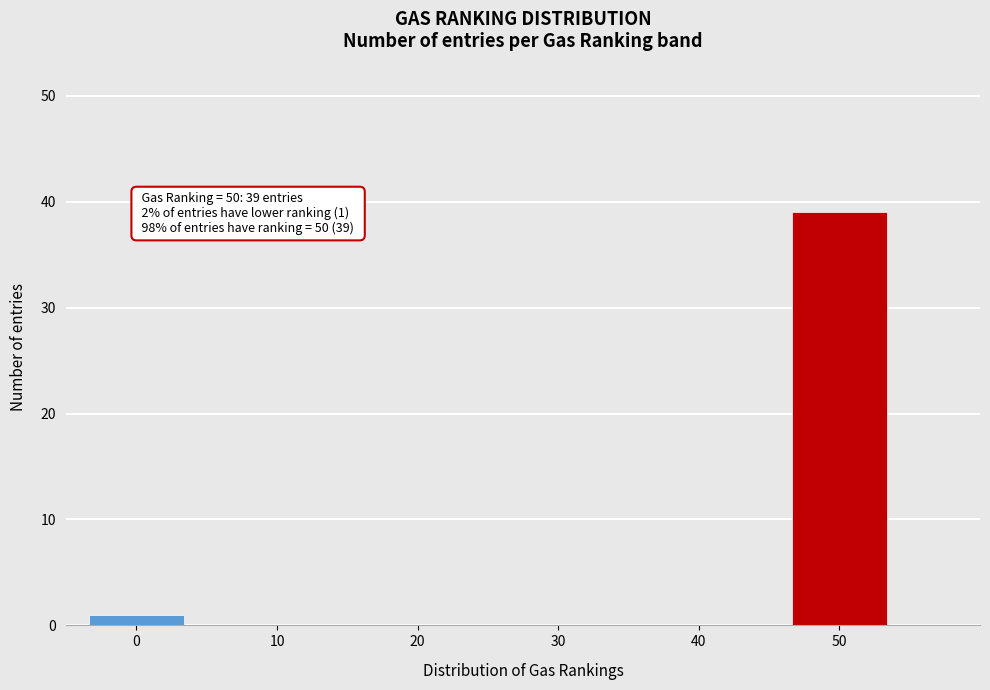

Reading left to right, what are all the values shown in this chart?

0=1	10=0	20=0	30=0	40=0	50=39